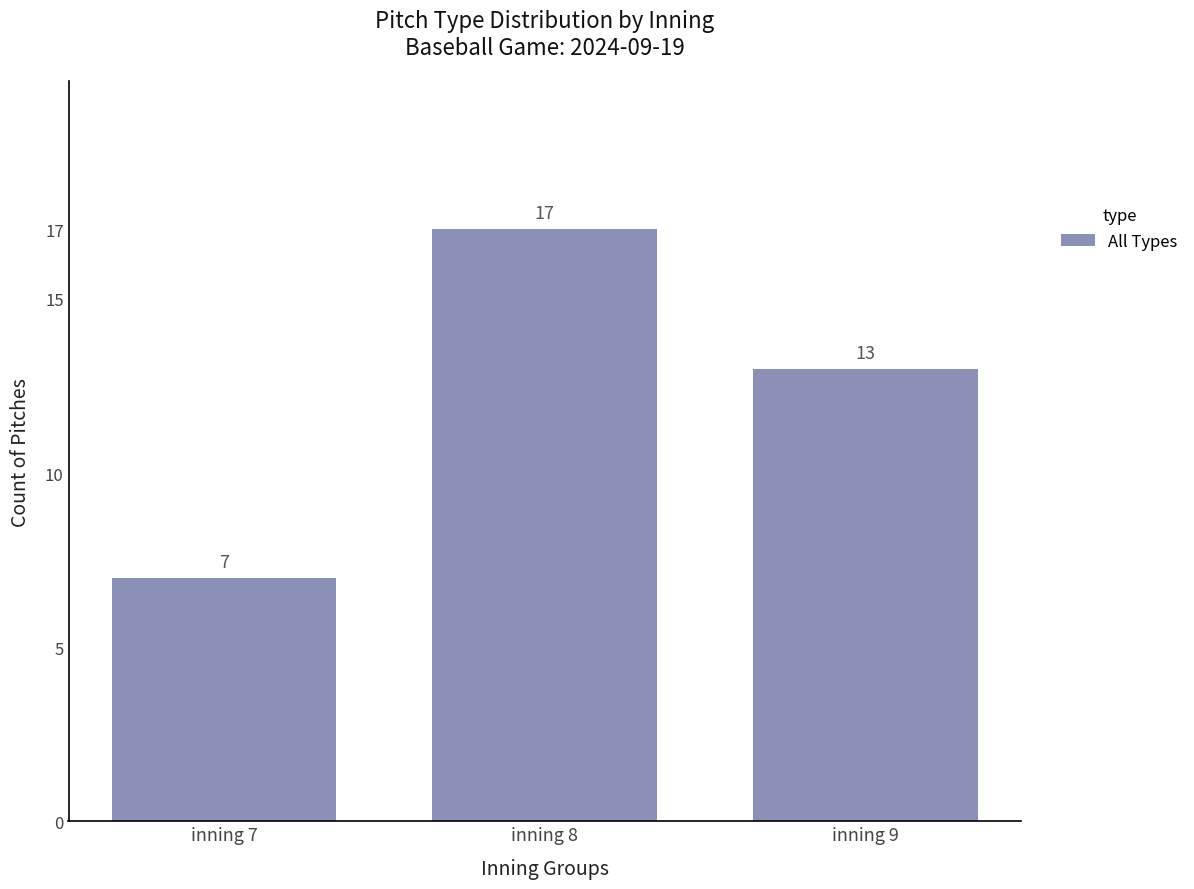

How many data points are less than 13?

1